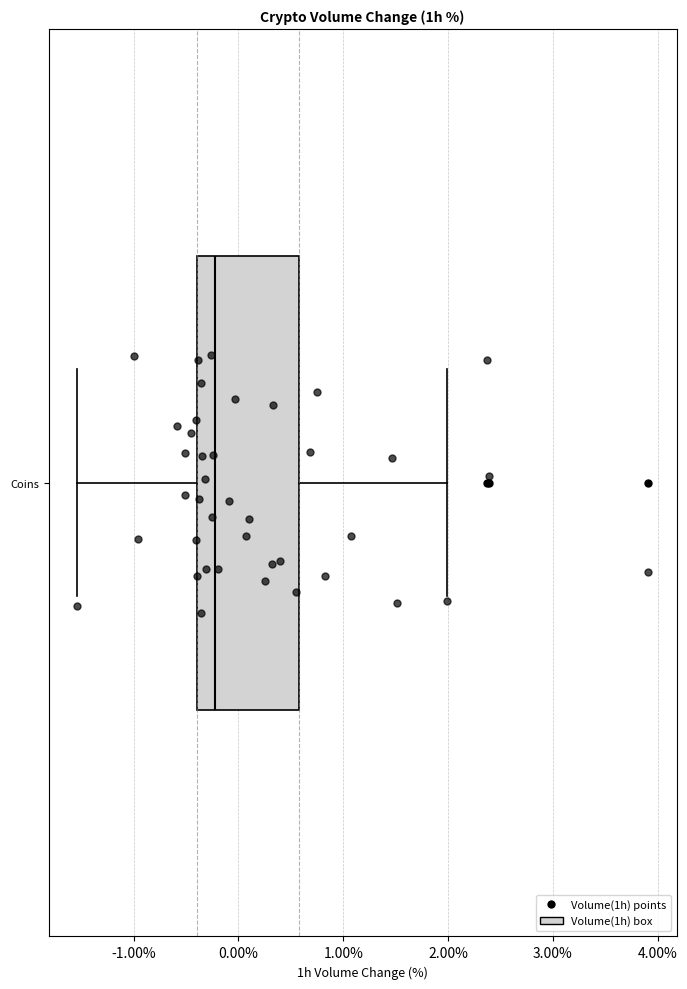

Transcribe this box plot: give where the median line is, the range the box spans, and where the two whiskers end, as read against the x-axis. The values are not printed on the chart, so give them approximately, as read against the axis.

median -0.2, box -0.4 to 0.6, whiskers -1.5 to 2.0